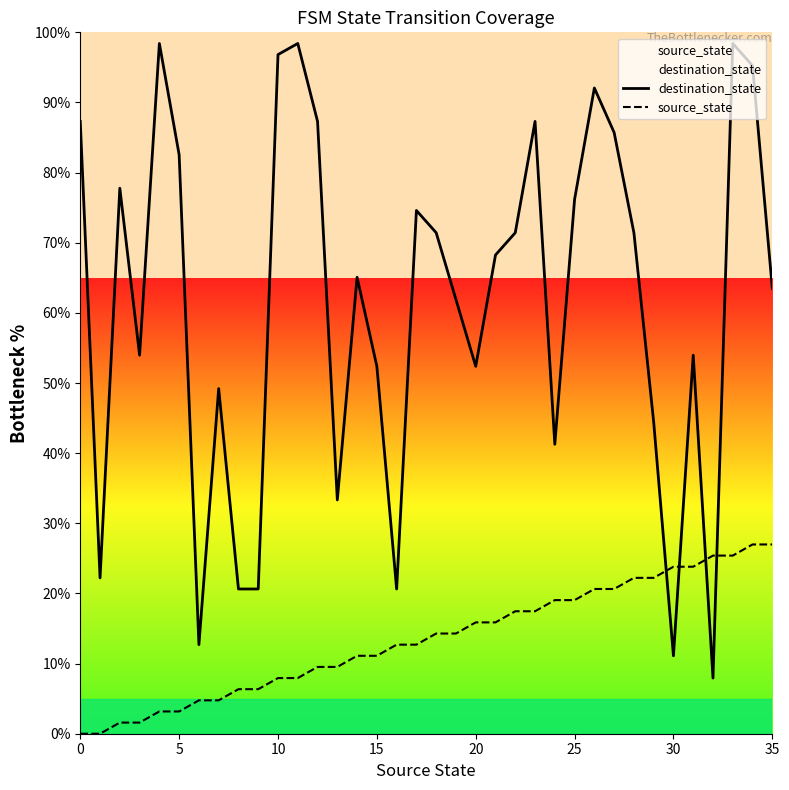

Where do destination_state and source_state first cross each other?

29 and 30